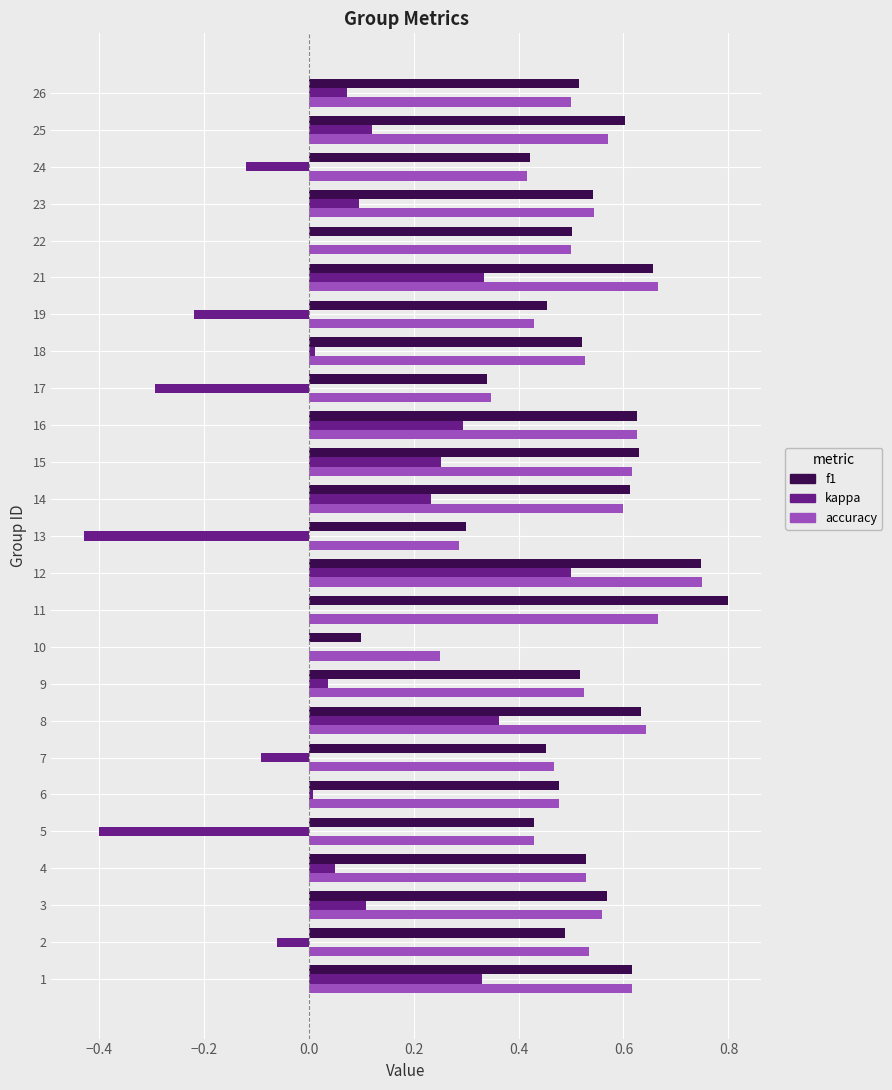

Is it true that f1 equals 0.5 at 18?

True